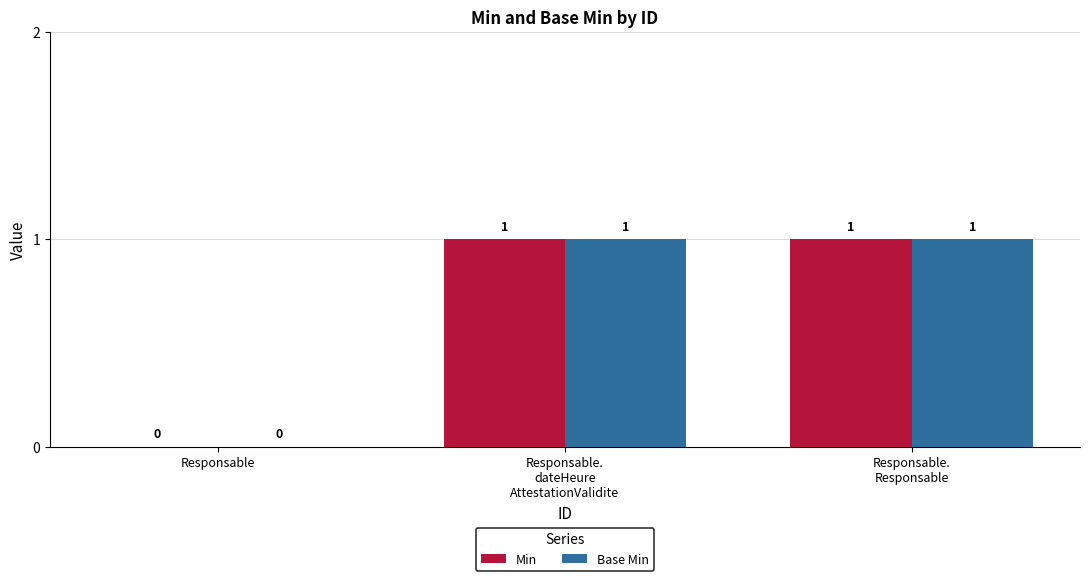

How many Min values are between 0 and 1?

3